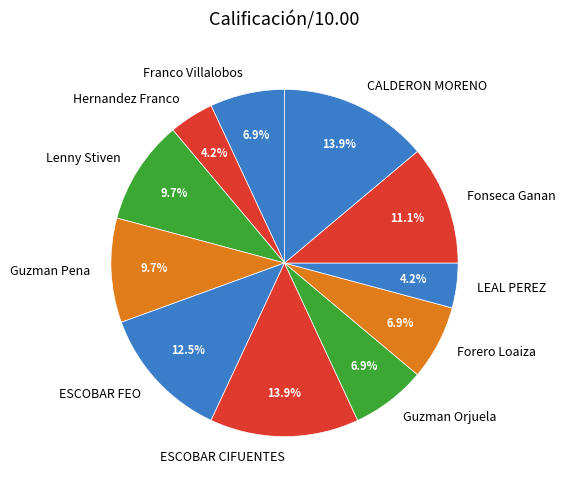

Does Lenny Stiven represent more than half of the total?

No